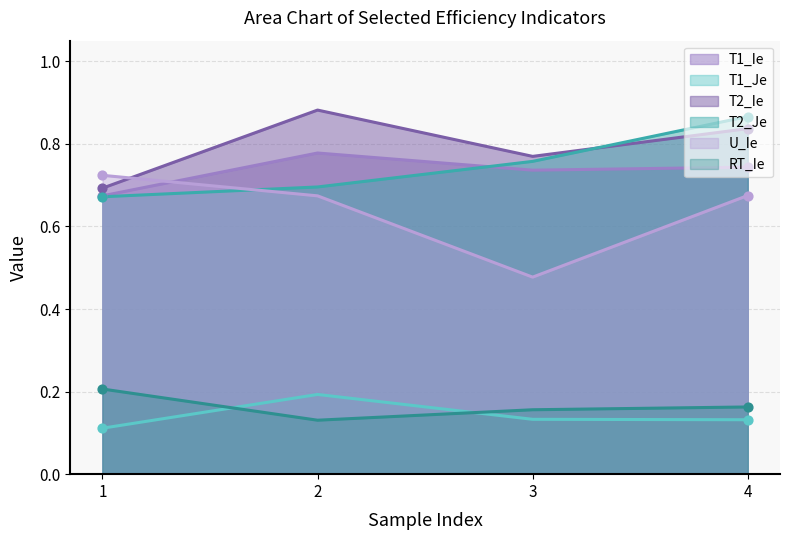

At how many categories does at least one series exceed 0?

4